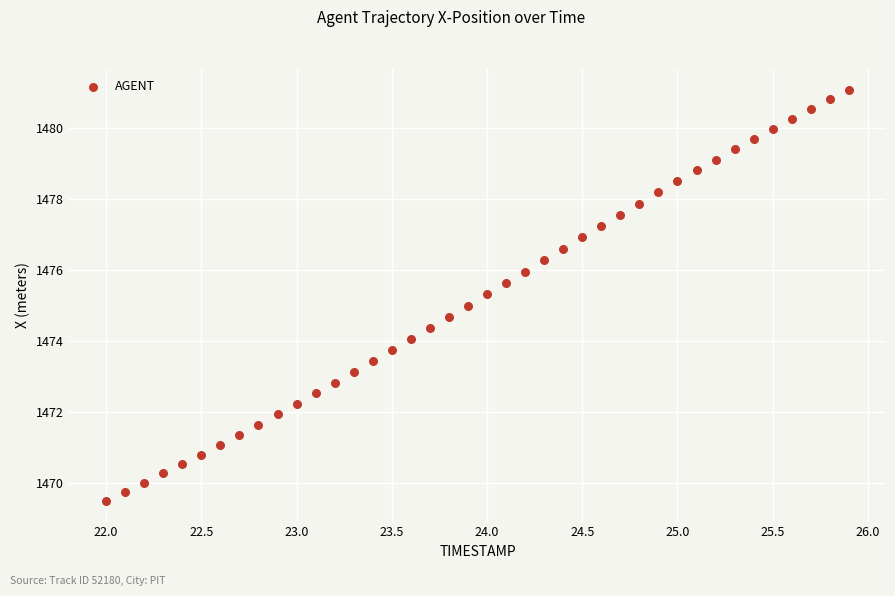

What is the range of X values (max minus min)?

3.9